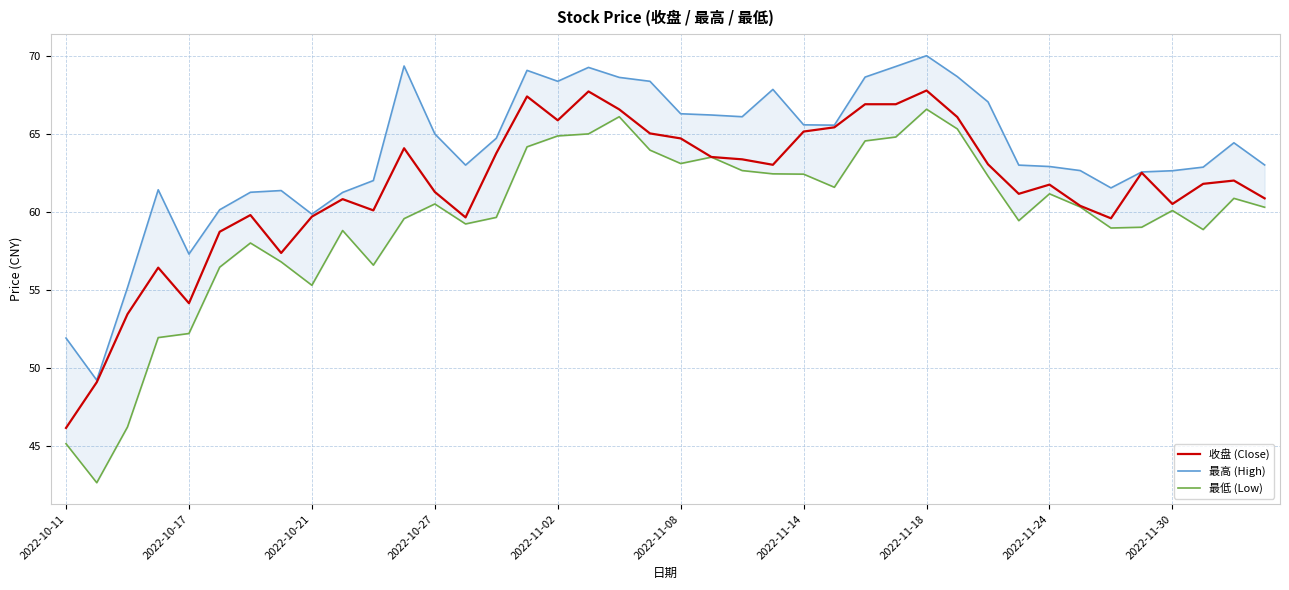

Between 31 and 39, which series saw the biggest shift?

最低 (Low)